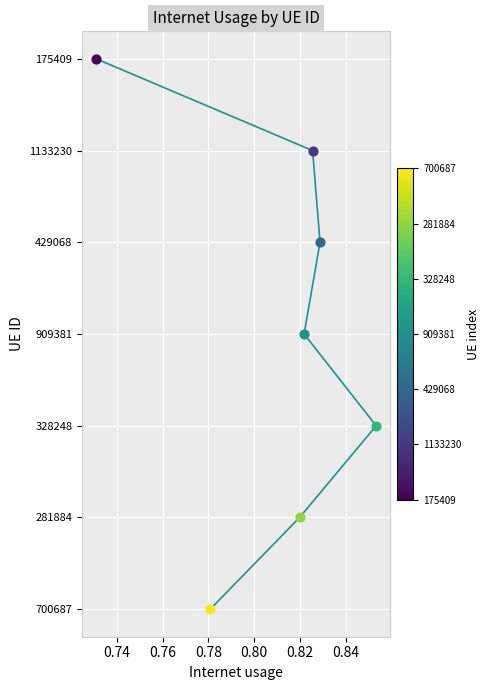

Between 0.78 and 0.80, which is larger?

0.80